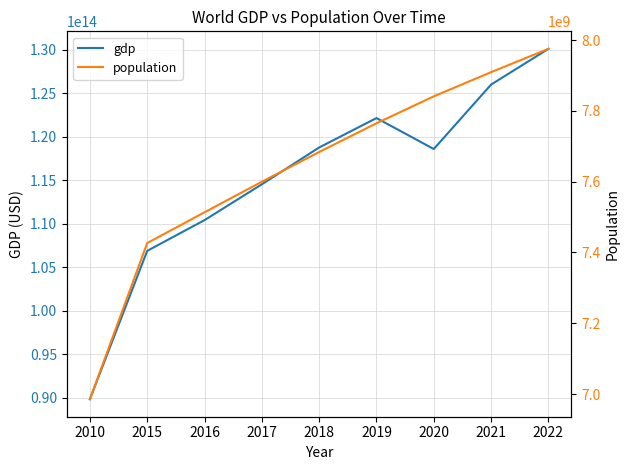

List the series in order of their peak value, highest first.

gdp, population